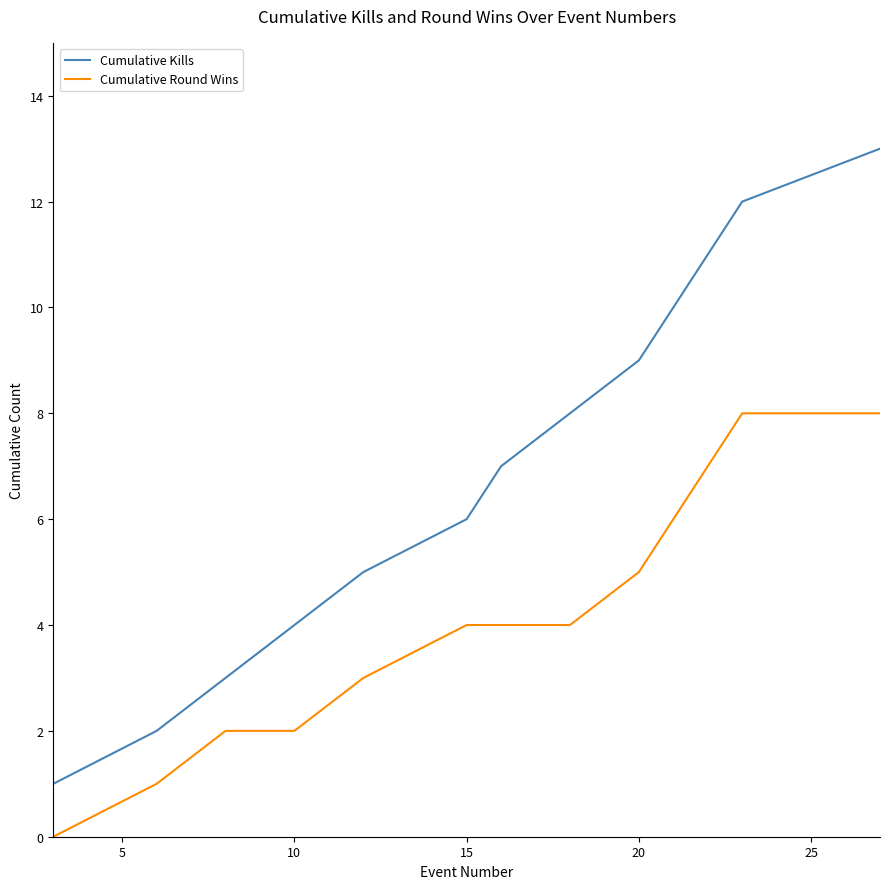

True or false: Cumulative Kills has more than 1 points higher than both neighbors.

False